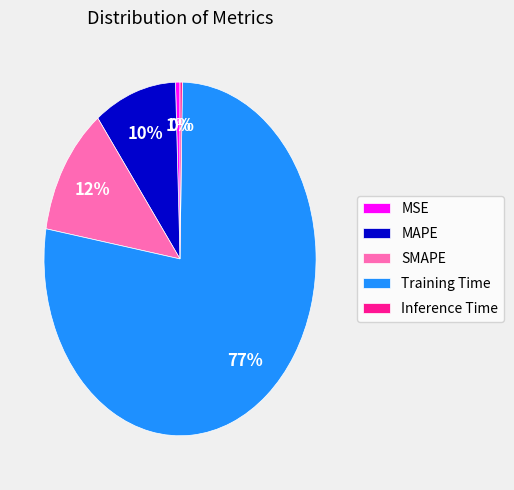

Which slice is the largest?

Training Time